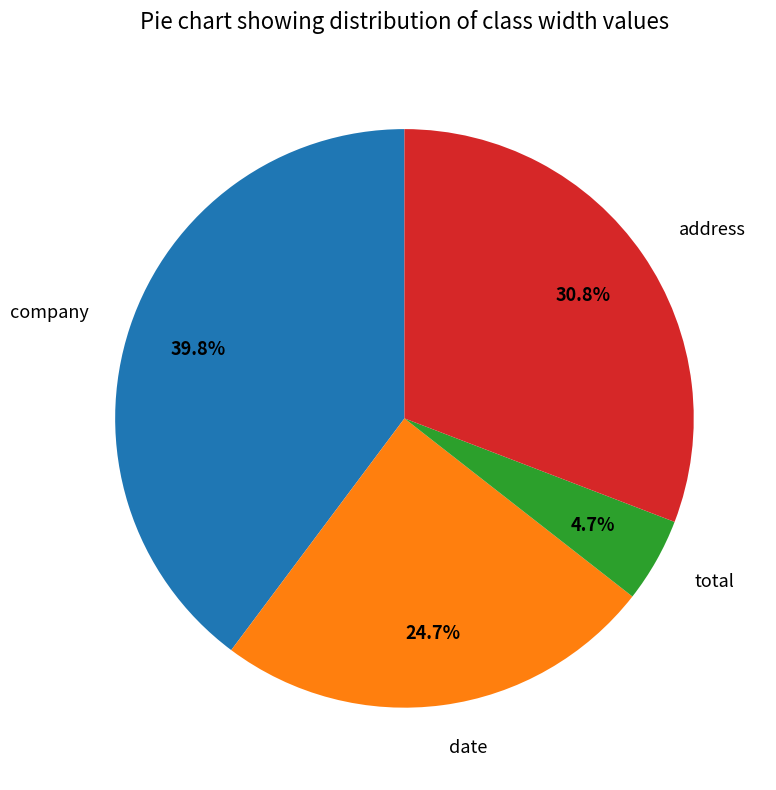

Approximately how many times larger is the value at date compared to address?

0.8